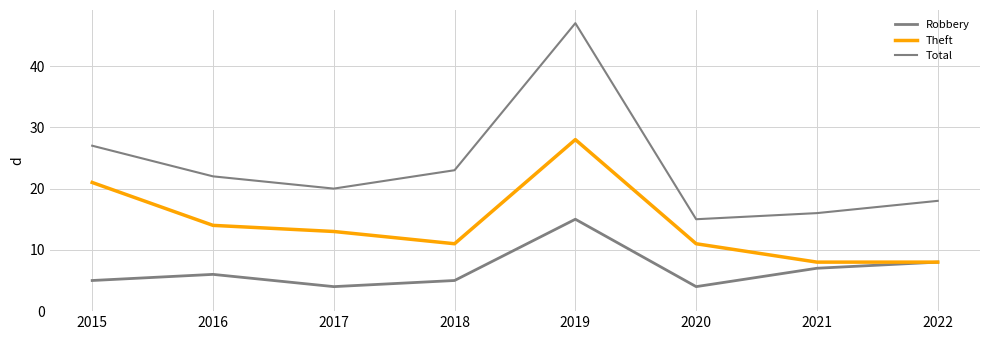

Does the chart display data point markers on the line(s)?

No